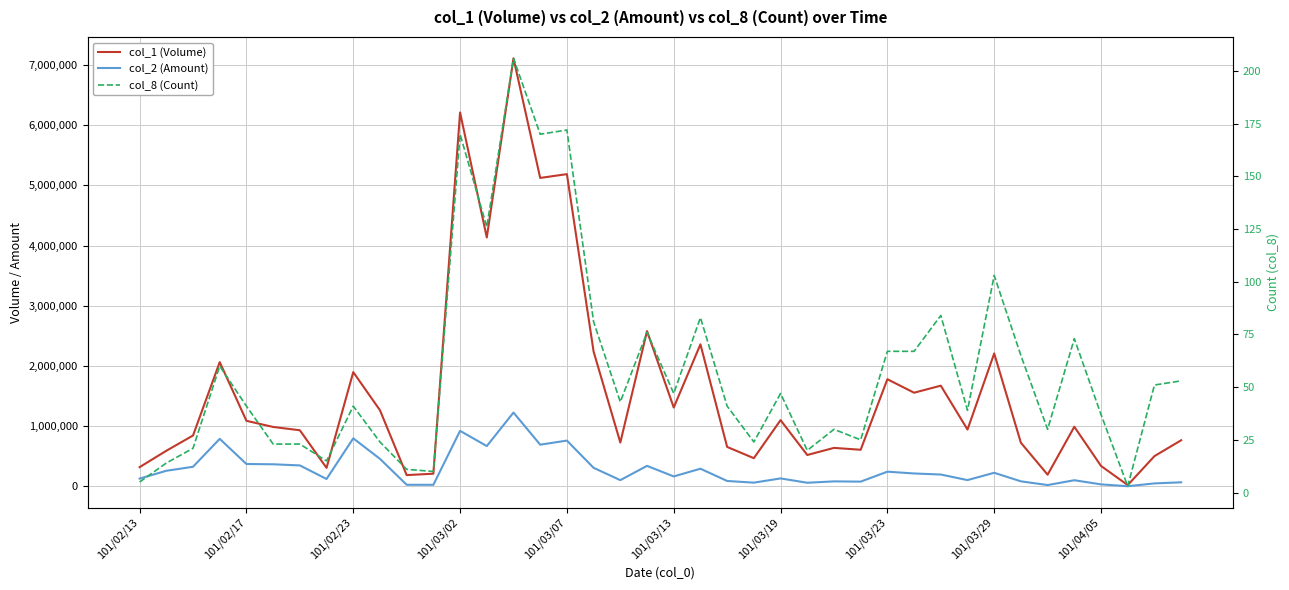

How many interior local valleys does the col_8 (Count) series have?

12